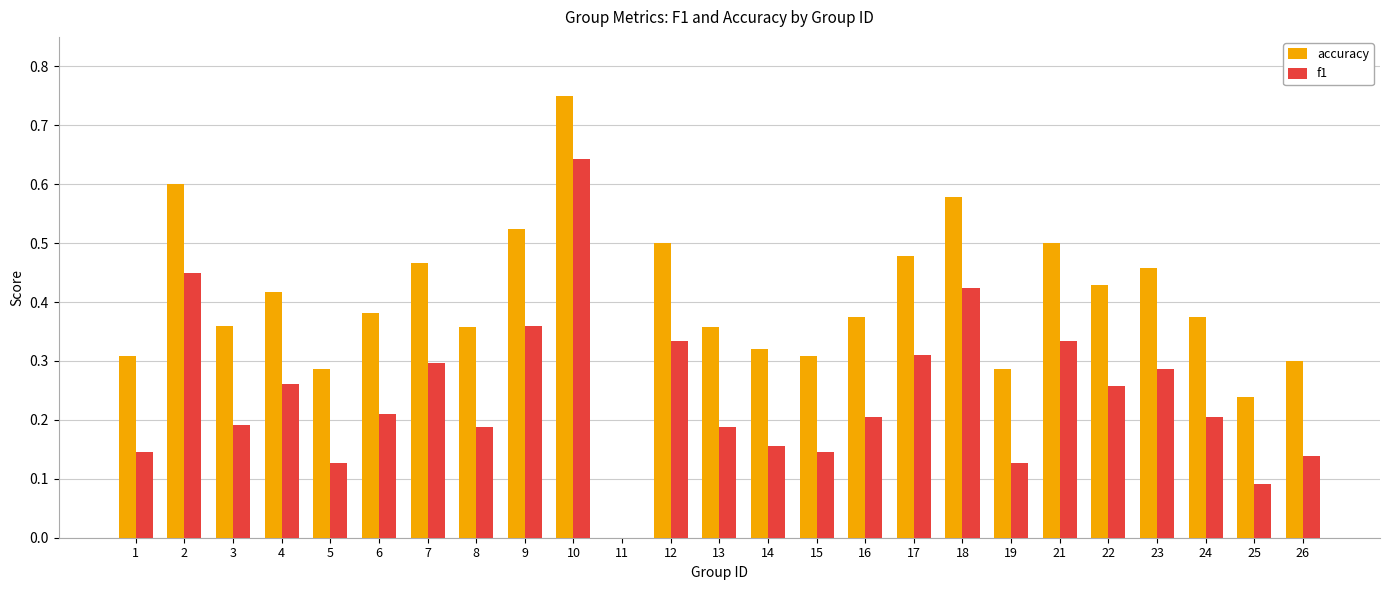

How many distinct data groups are displayed?

2